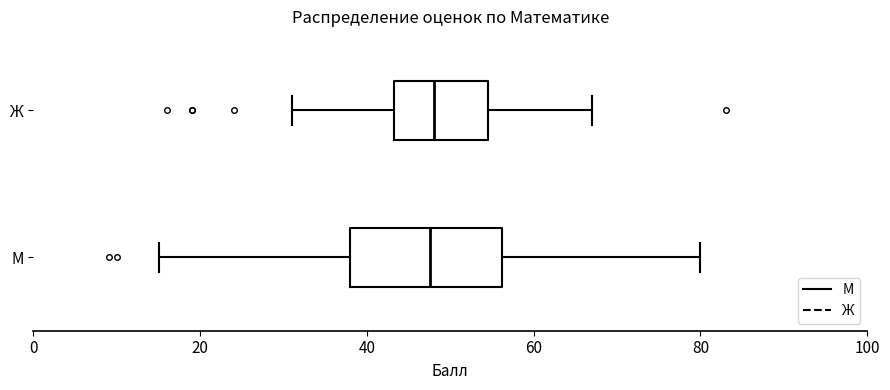

Where does the right whisker of the box for Ж end on the x-axis? The values are not printed on the chart, so give them approximately, as read against the axis.

68